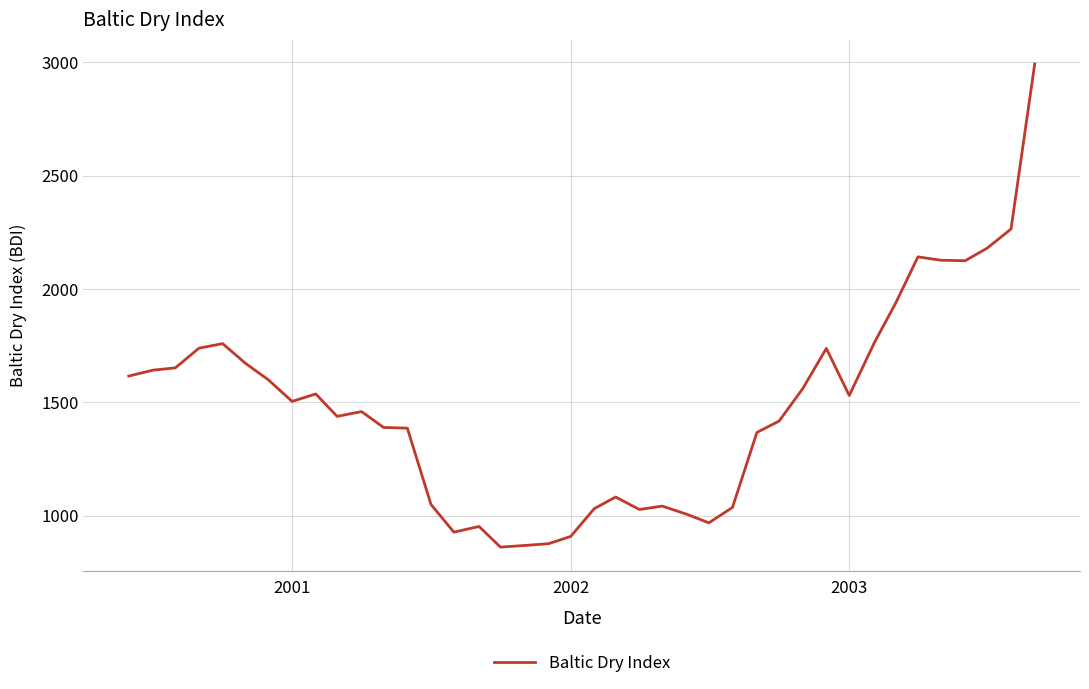

What is the difference between the maximum and minimum values?

2132